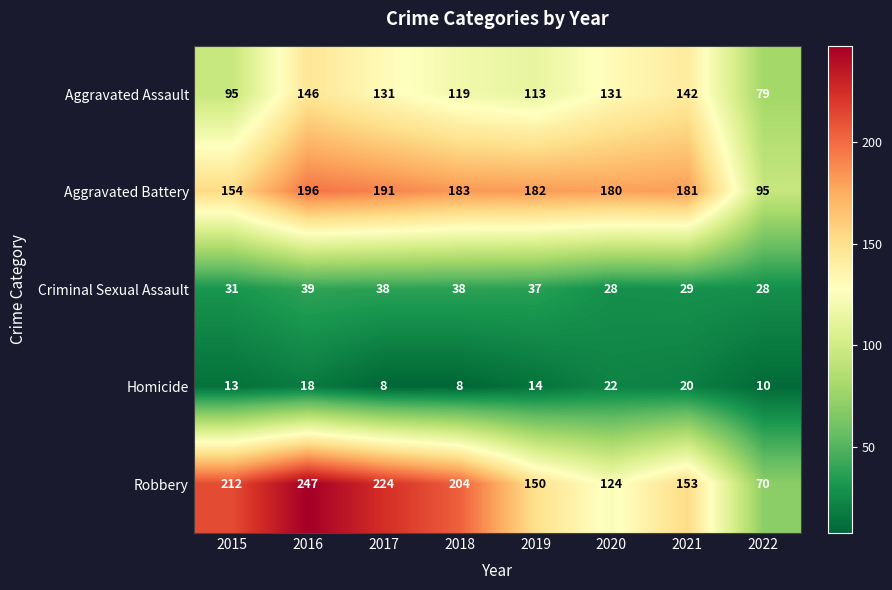

List the series in order of their peak value, lowest first.

Homicide, Criminal Sexual Assault, Aggravated Assault, Aggravated Battery, Robbery